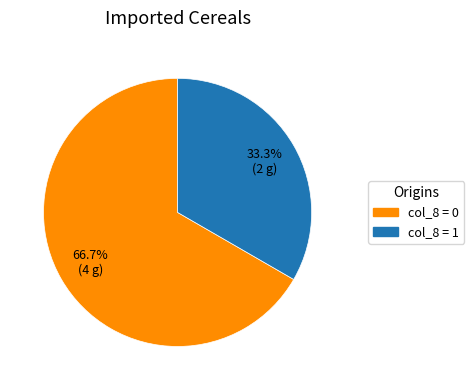

Is there any slice that represents more than half of the pie?

Yes